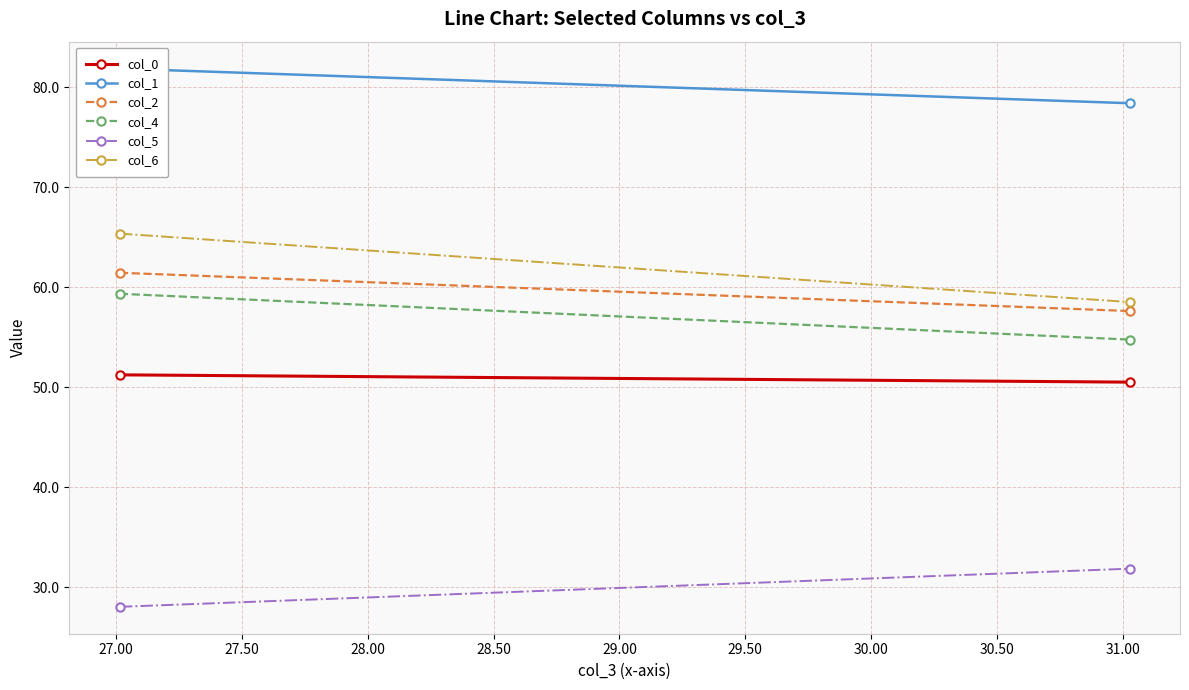

Which series has the largest total across all categories?

col_1